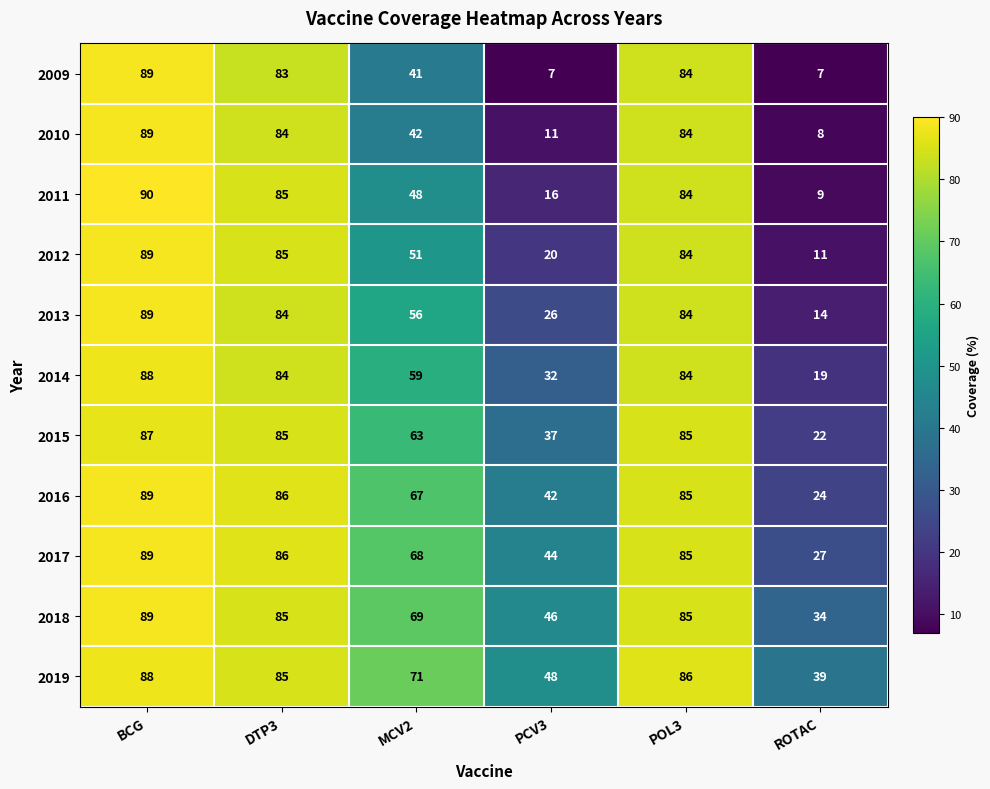

How many data points does each series have?

6